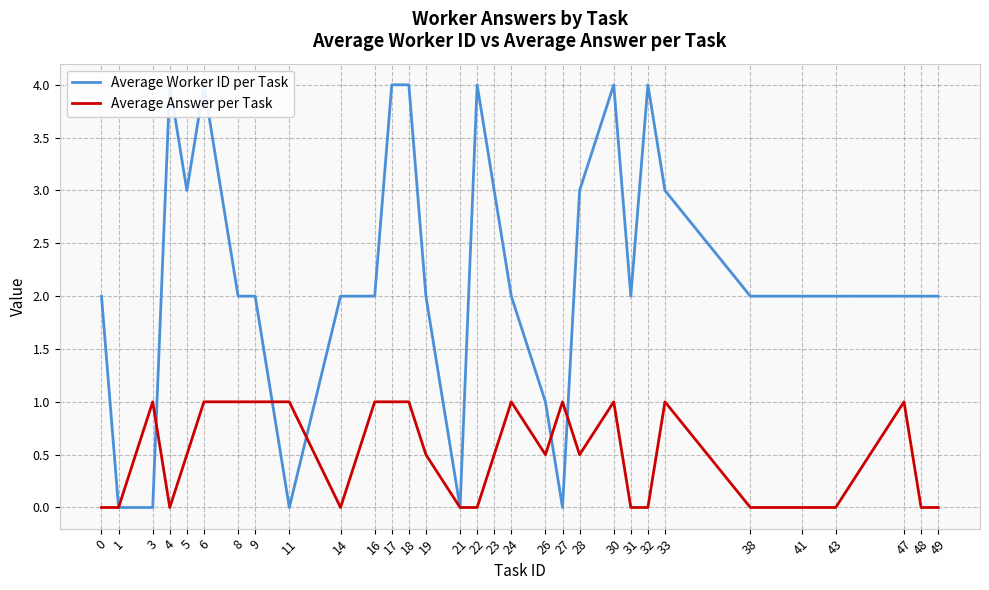

True or false: Average Worker ID per Task and Average Answer per Task cross at least once.

True